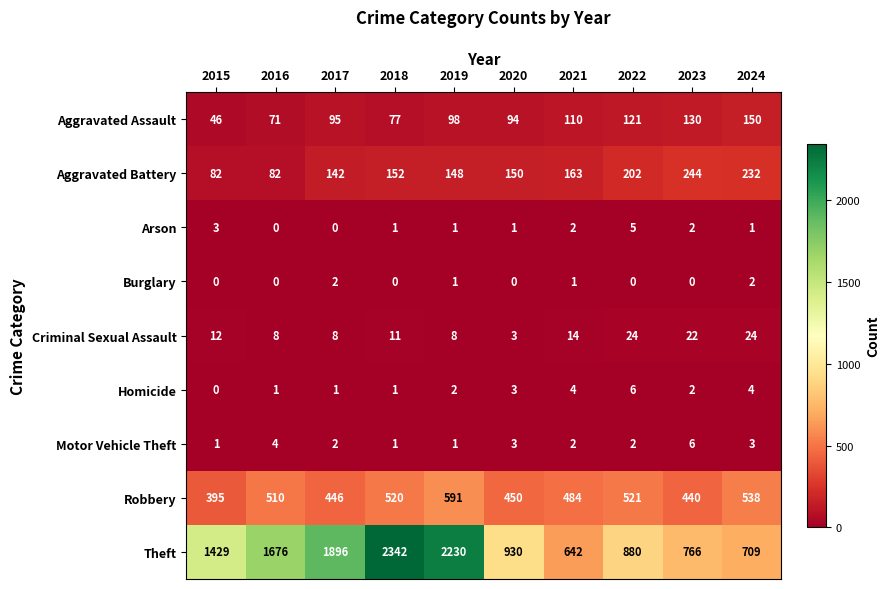

What is the total value across all series at 2022?

1761